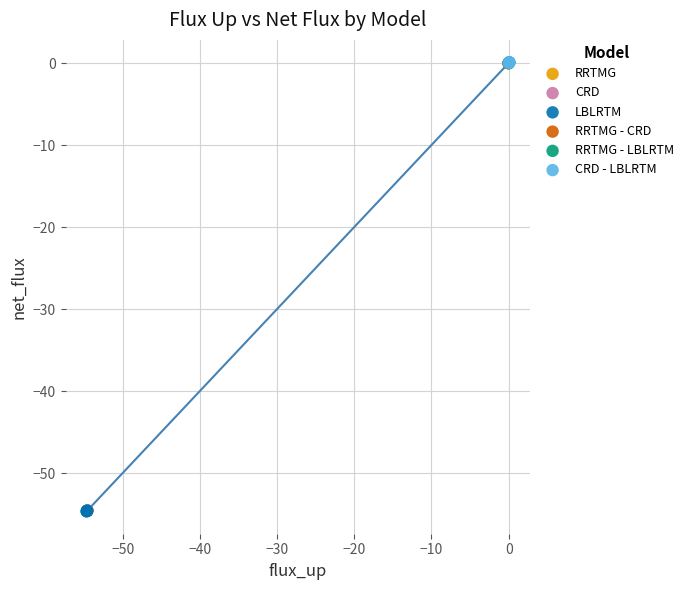

What are all the series names shown in the legend?

RRTMG, CRD, LBLRTM, RRTMG - CRD, RRTMG - LBLRTM, CRD - LBLRTM